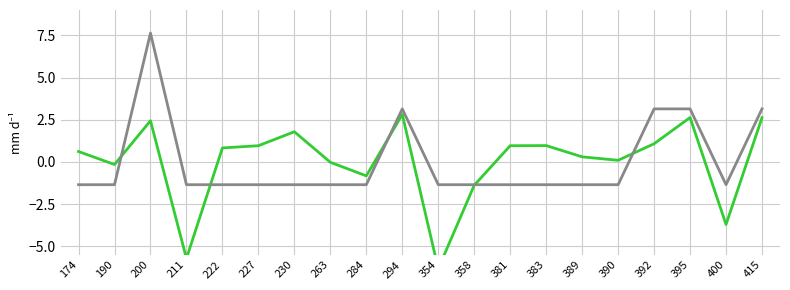

How many data points in region_count are less than -1?

15